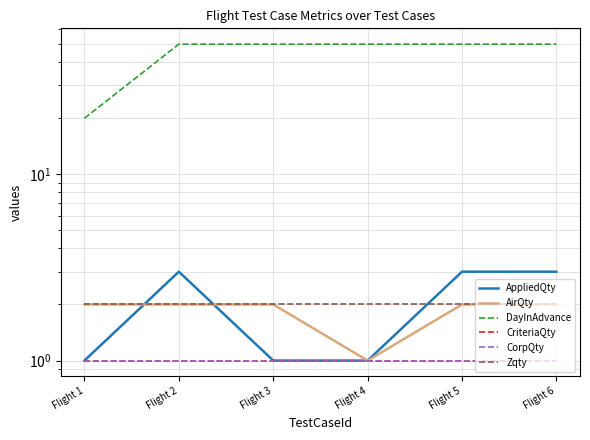

How many lines are shown in the chart?

6